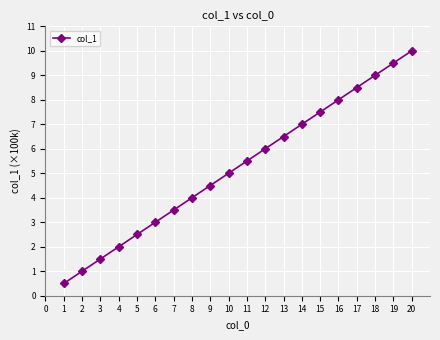

What is the approximate value at 4?

2.0